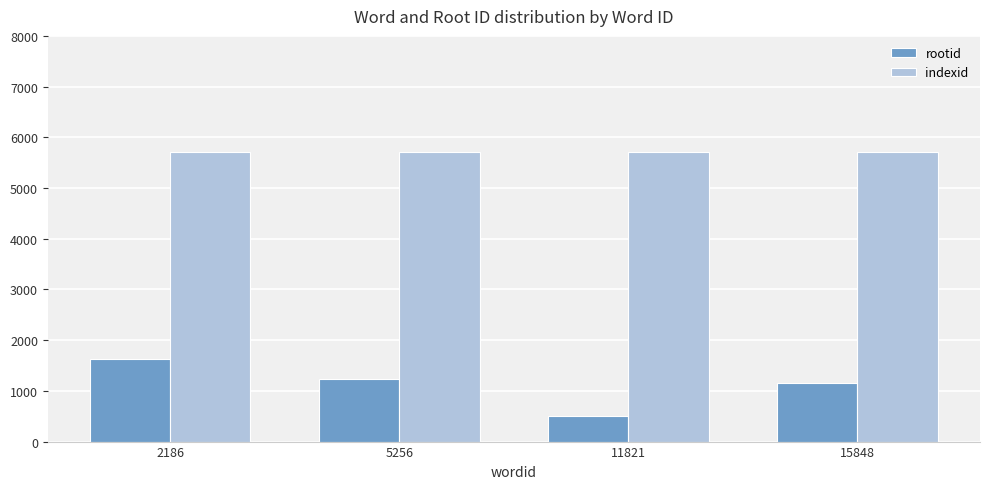

What are all the series names shown in the legend?

rootid, indexid